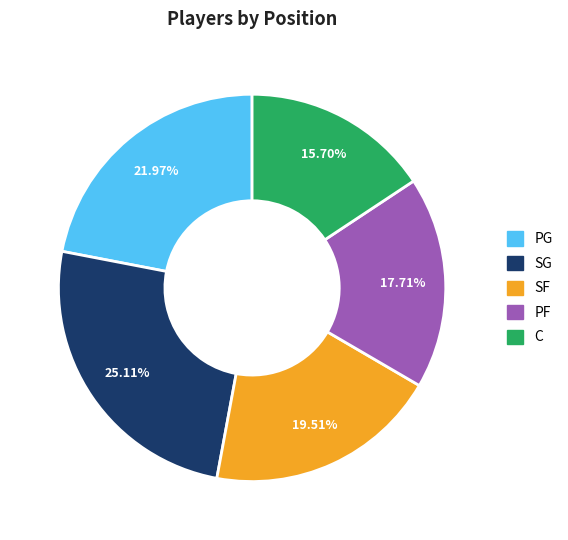

To the nearest percent, what is the difference between the SF and C slice percentages?

4%